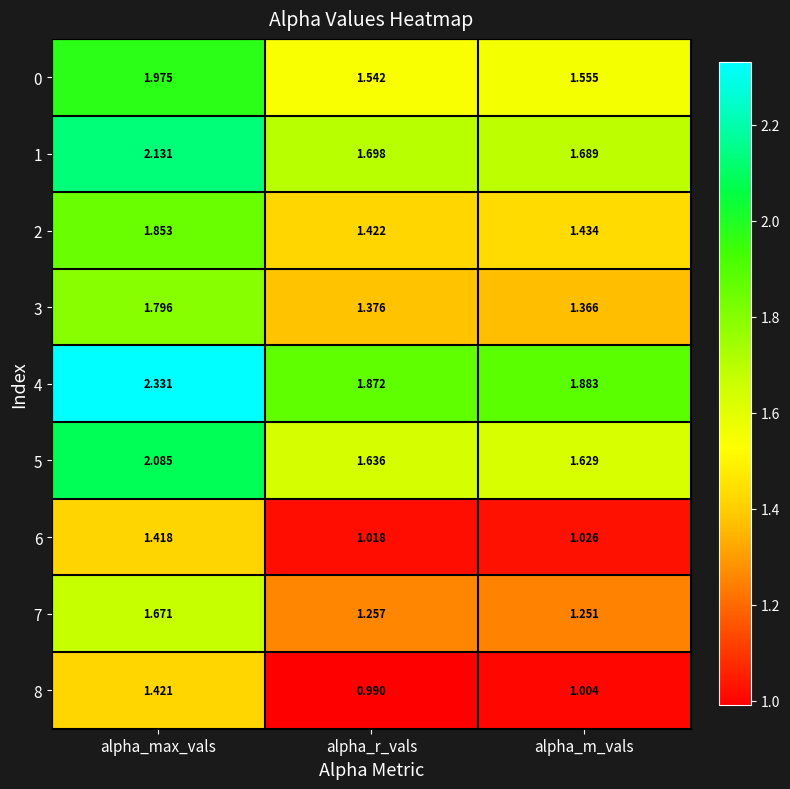

Which category has the lowest value in the 0 series?

alpha_r_vals